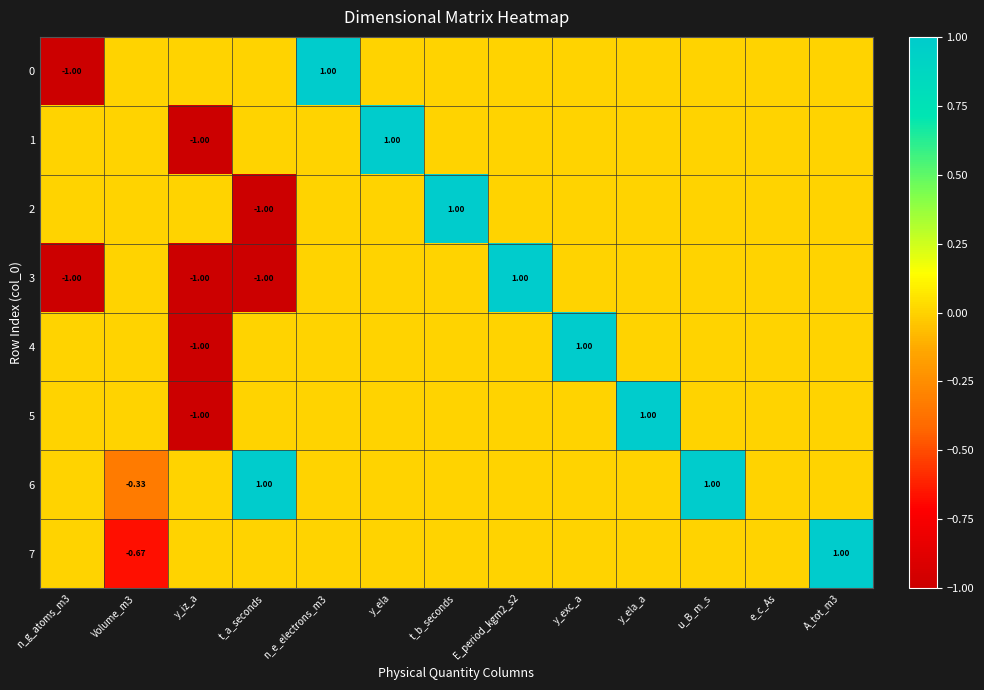

At how many categories does at least one series exceed 0?

9